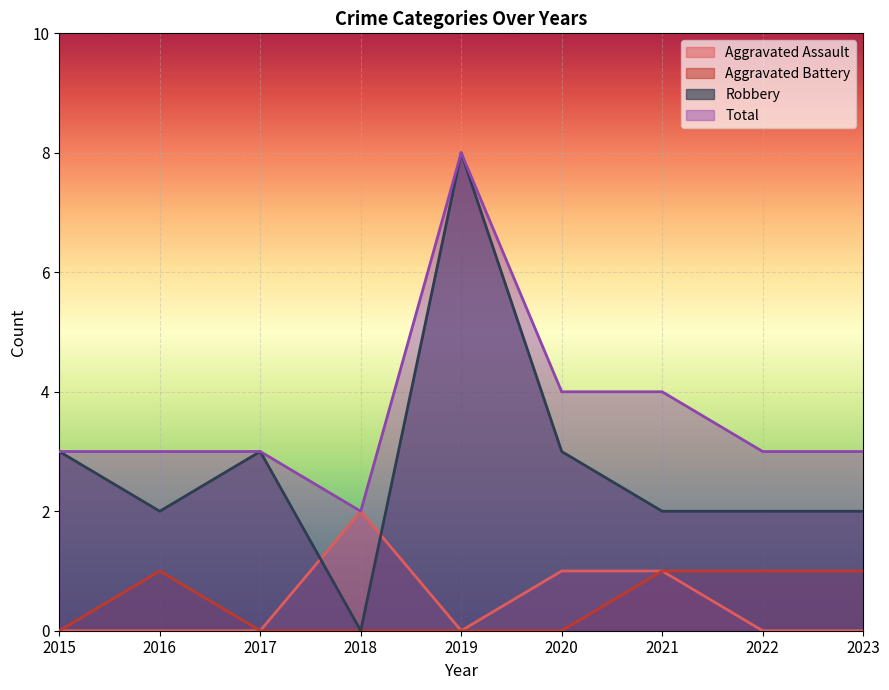

Is it true that Total equals 3 at 2017?

True